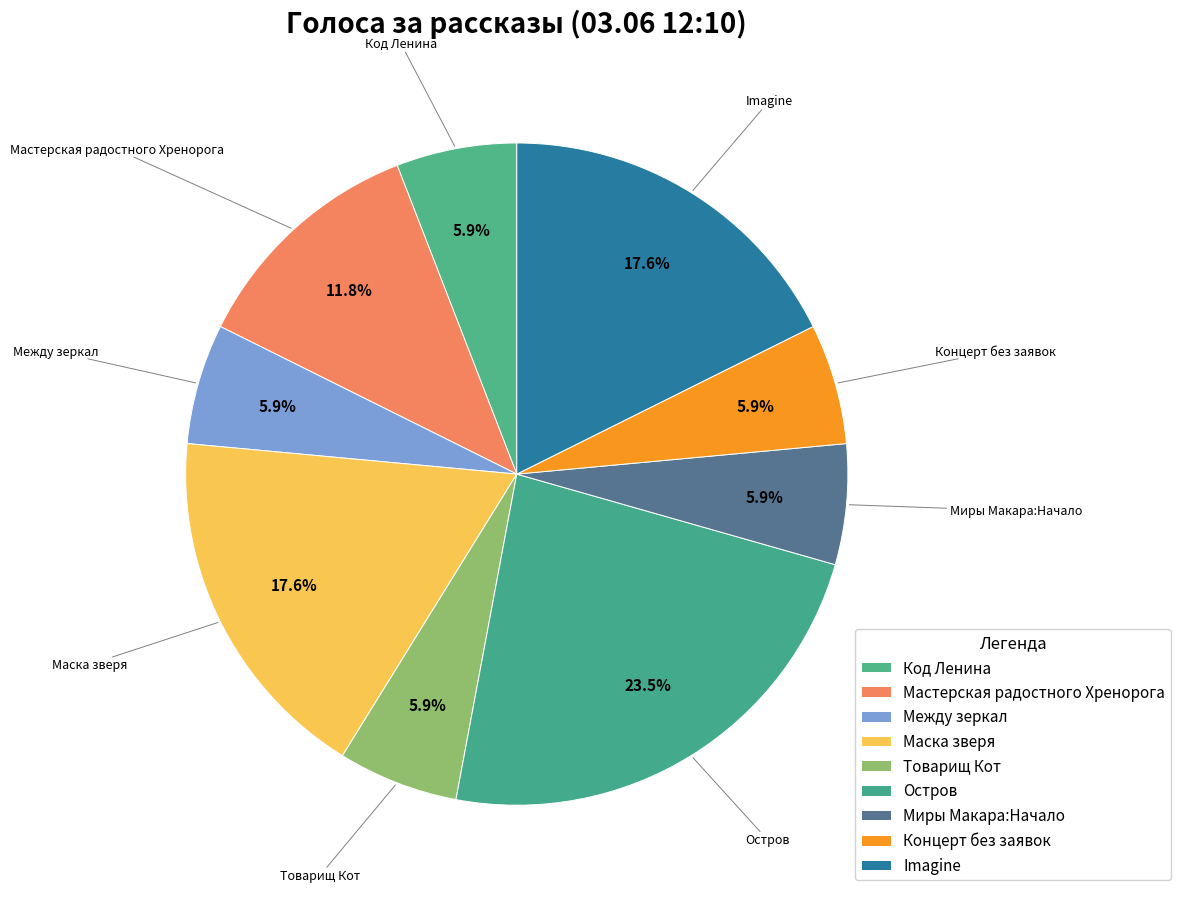

What is the largest slice in the pie chart?

Остров